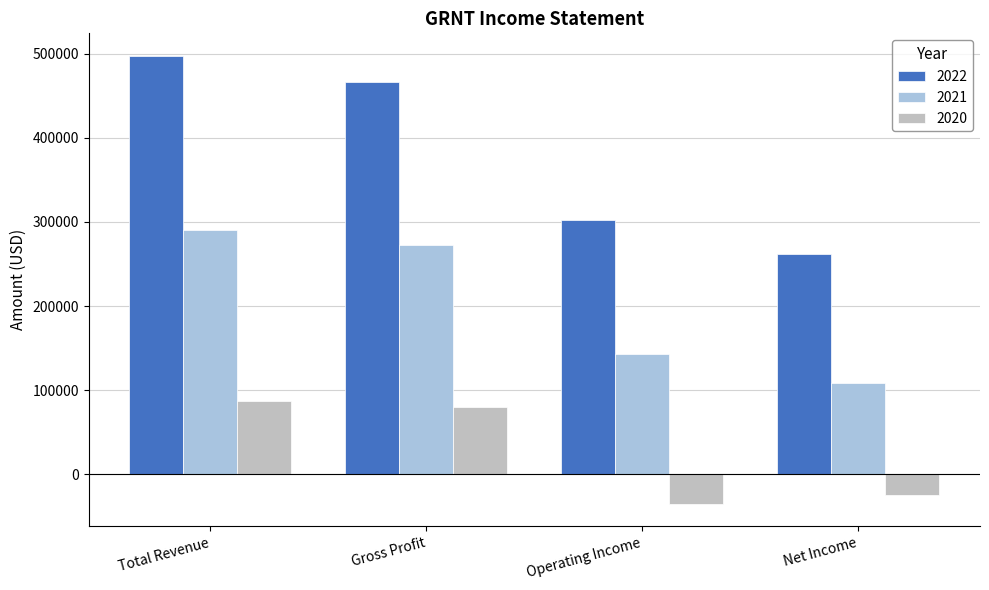

List the labels in order of 2020 value, largest first.

Total Revenue, Gross Profit, Net Income, Operating Income